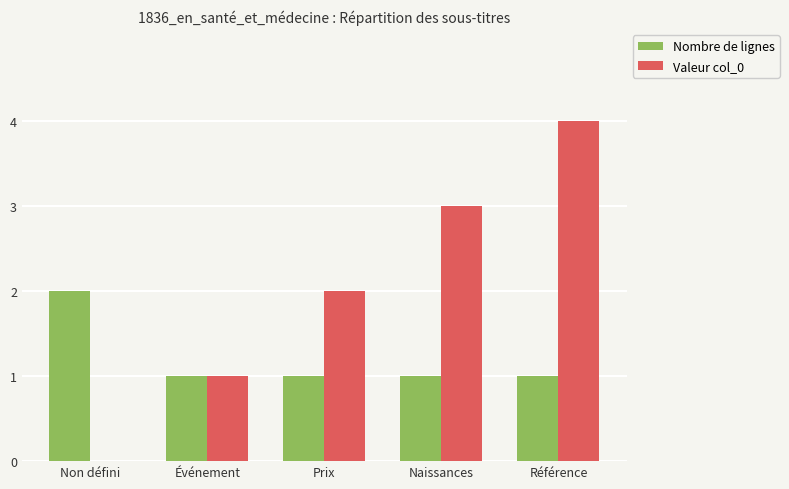

The value of Nombre de lignes at Référence is 2. True or false?

False